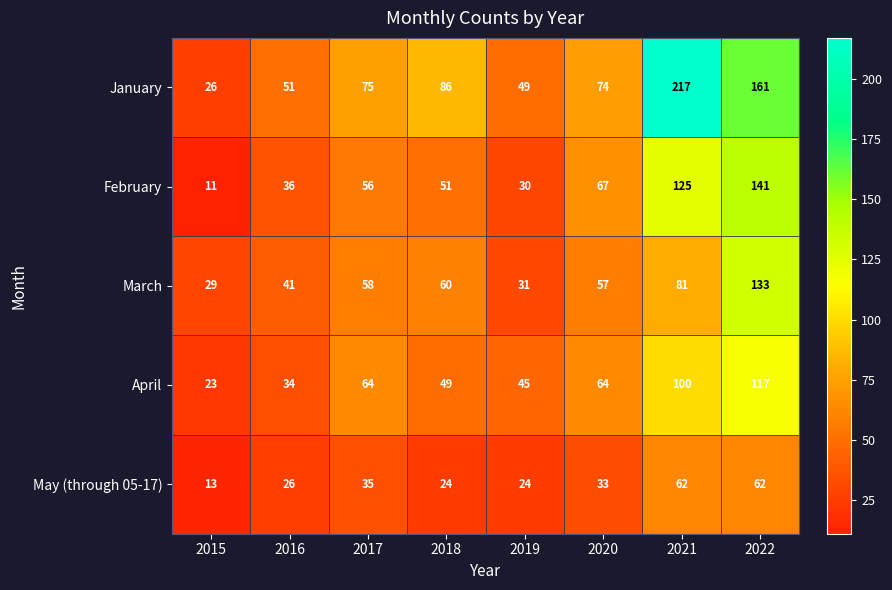

The April series shows 30 at 2017. True or false?

False